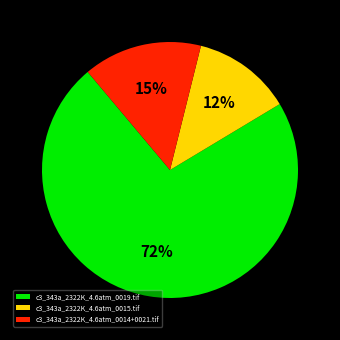

To the nearest percent, what is the average slice percentage?

33%